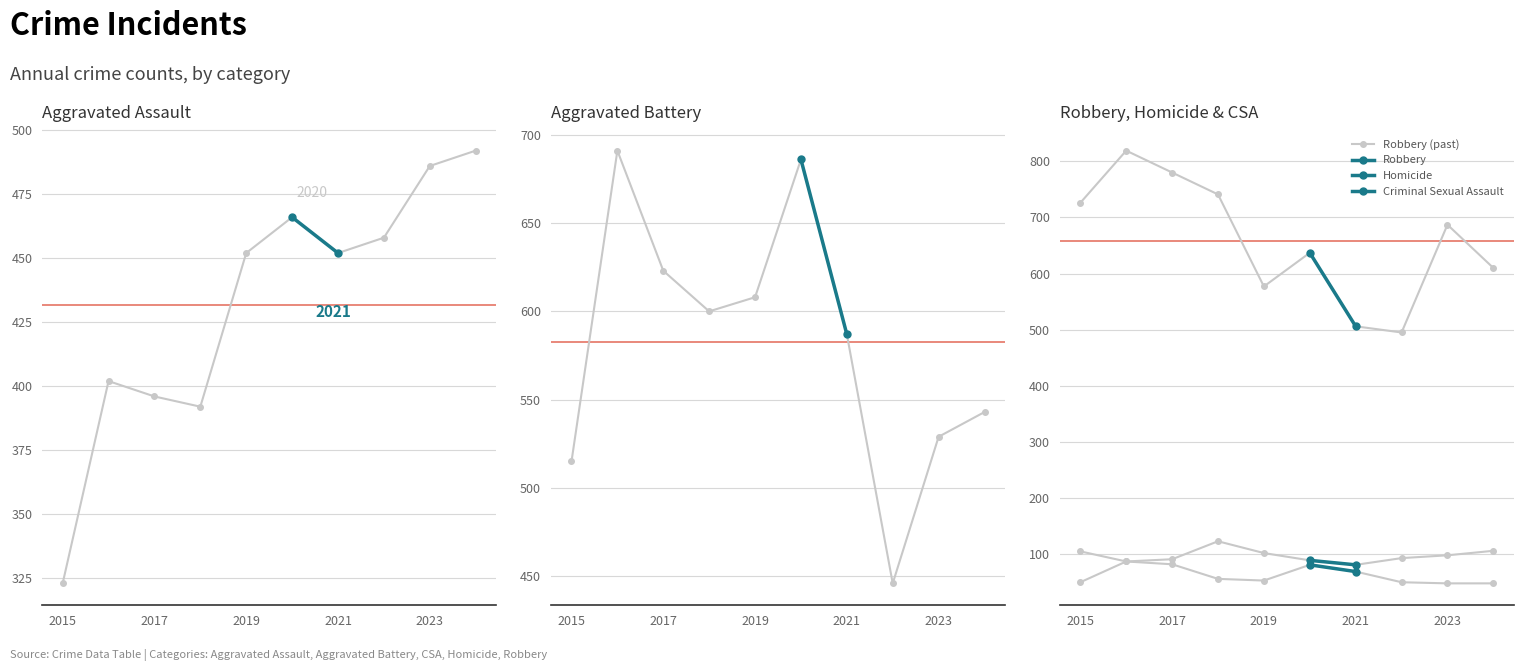

What is the difference between the Criminal Sexual Assault values at 2020 and 2021?

8